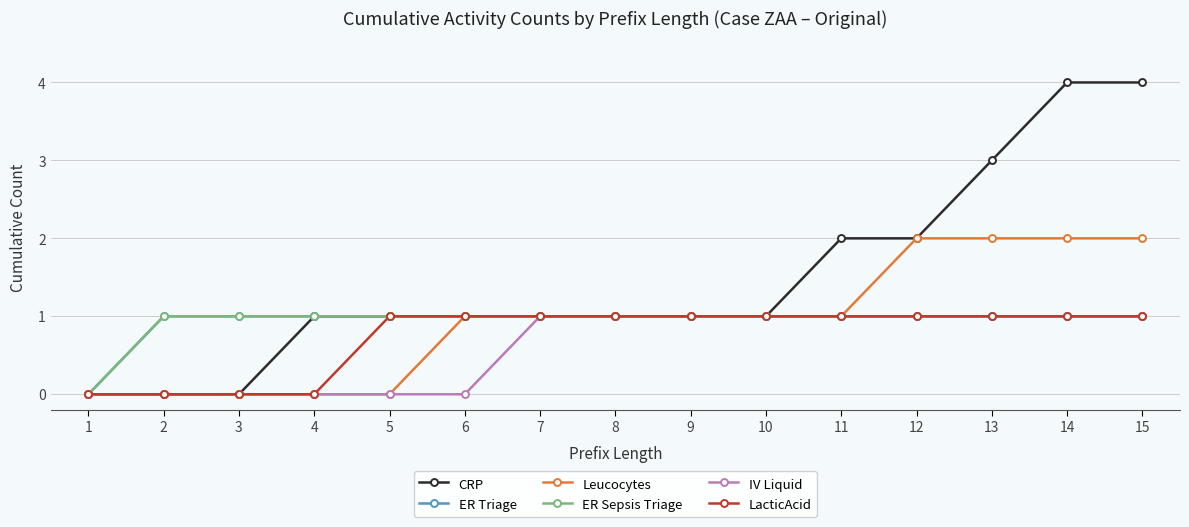

Which series has the largest total across all categories?

CRP